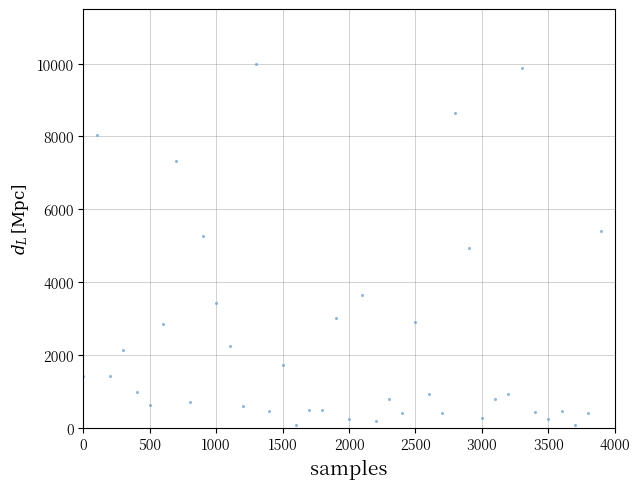

What is the range of X values (max minus min)?

3900.0